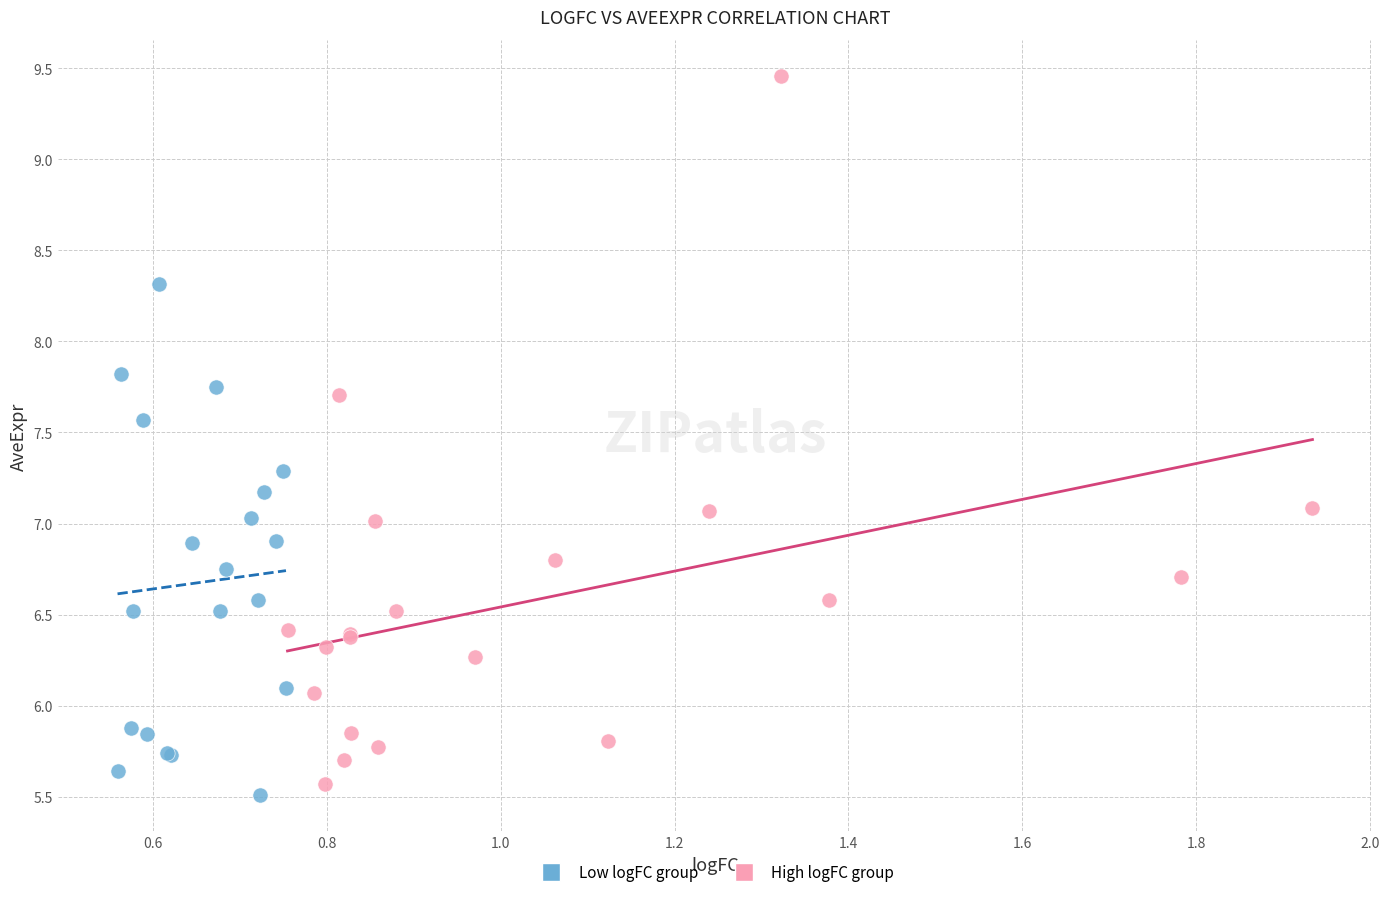

Which series has the widest spread of Y values?

High logFC group